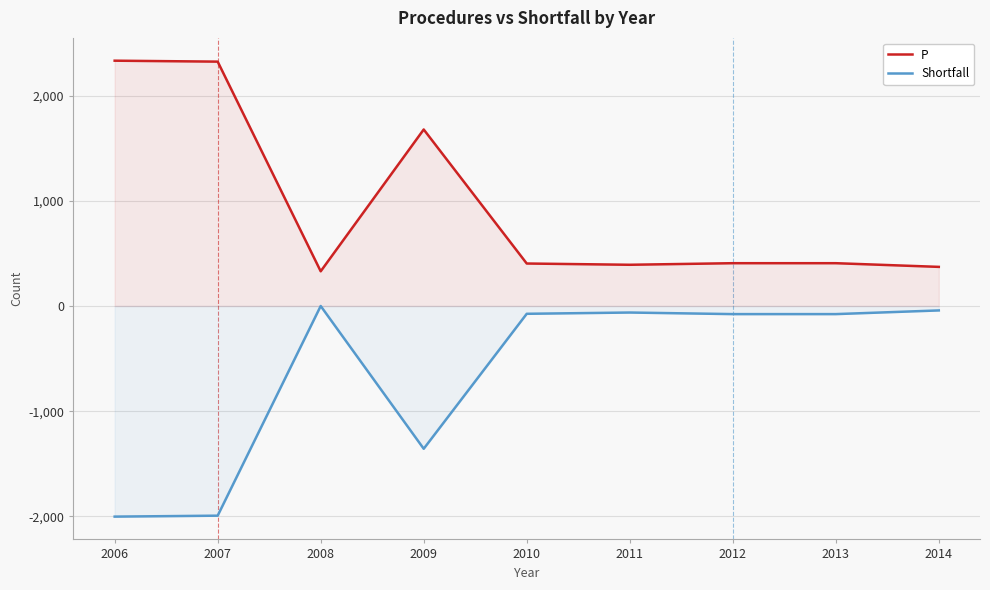

What value does the P series have at 2014, to the nearest 10?

370